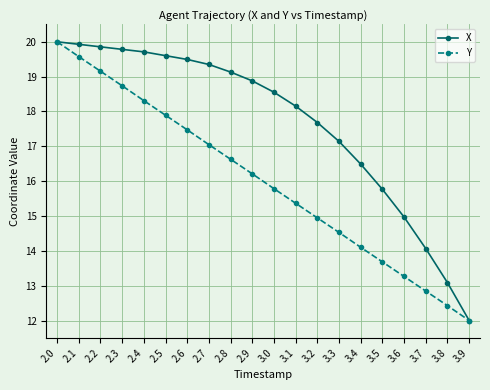

Reading left to right, transcribe all the data shown in this chart.

X: 2.0=20.0	2.1=19.9	2.2=19.9	2.3=19.8	2.4=19.7	2.5=19.6	2.6=19.5	2.7=19.3	2.8=19.1	2.9=18.9	3.0=18.6	3.1=18.2	3.2=17.7	3.3=17.1	3.4=16.5	3.5=15.8	3.6=15.0	3.7=14.1	3.8=13.1	3.9=12.0
Y: 2.0=20.0	2.1=19.6	2.2=19.2	2.3=18.7	2.4=18.3	2.5=17.9	2.6=17.5	2.7=17.0	2.8=16.6	2.9=16.2	3.0=15.8	3.1=15.4	3.2=14.9	3.3=14.5	3.4=14.1	3.5=13.7	3.6=13.3	3.7=12.8	3.8=12.4	3.9=12.0